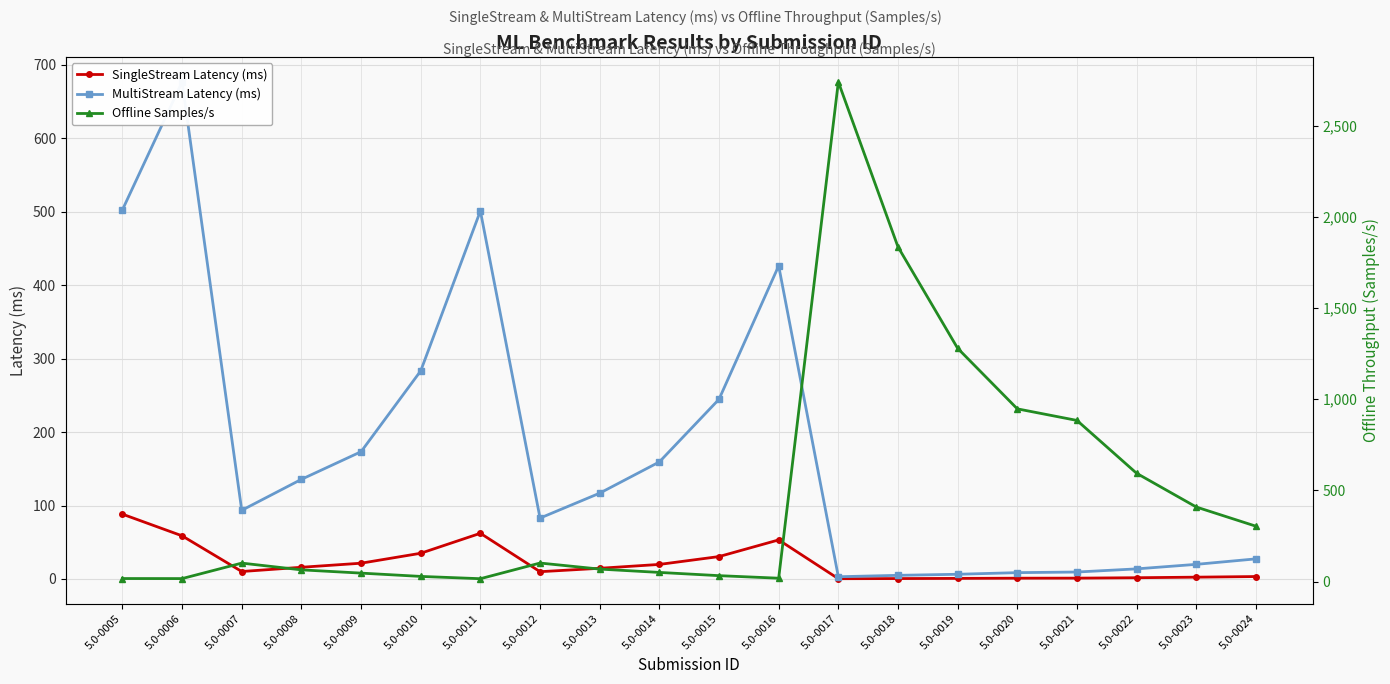

What is the difference between the MultiStream Latency (ms) values at 5.0-0013 and 5.0-0005?

385.7